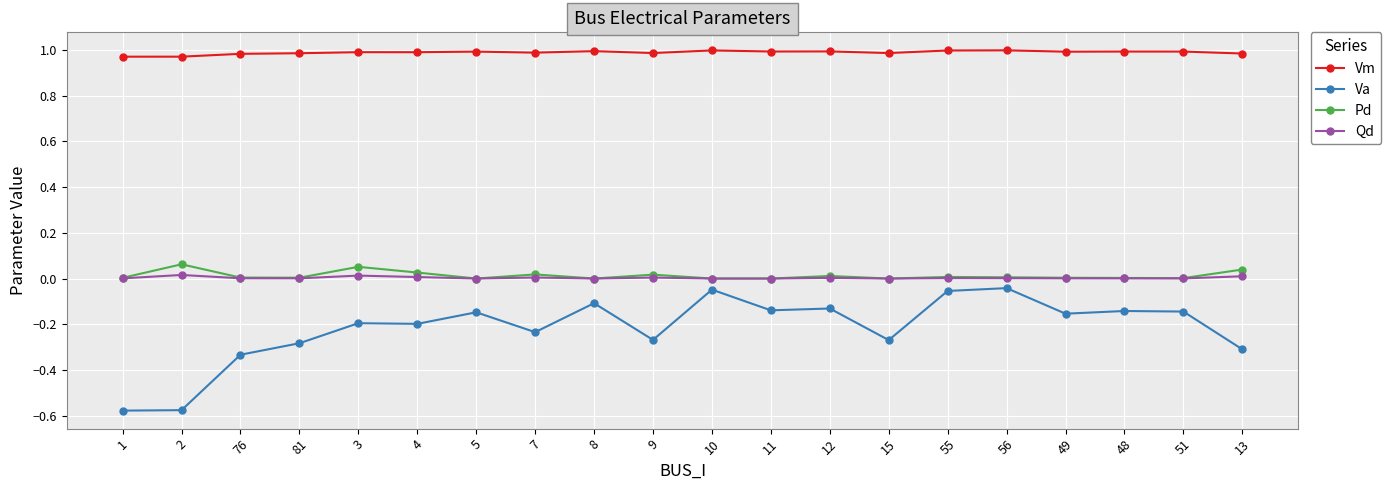

True or false: Qd has a value of 0.0 at 15.

True